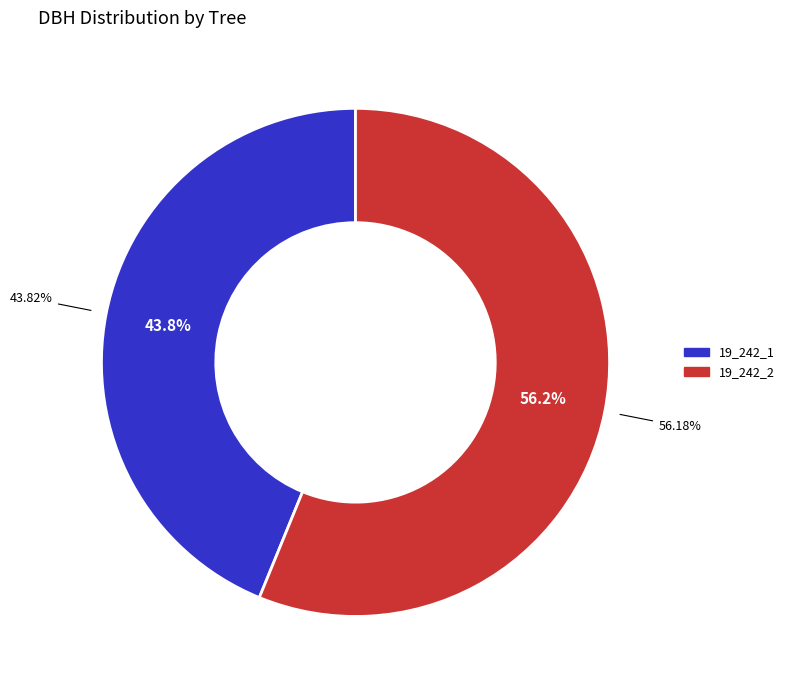

Rank the categories by value from highest to lowest.

19_242_2, 19_242_1